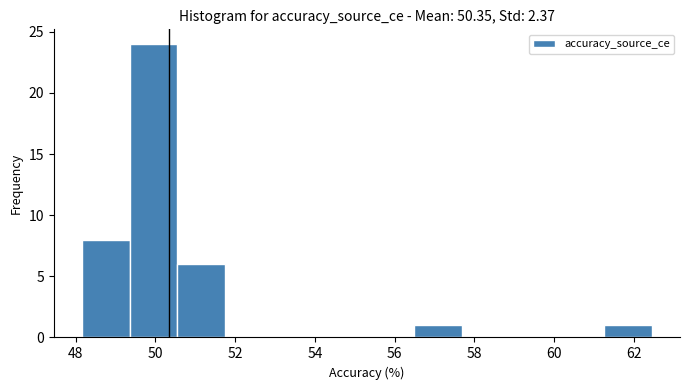

Reading left to right, transcribe this chart: for each bar, give the range it covers on the x-axis and its height. Neither the bar edges nor the heights are printed on the chart, so give them approximately, as read against the axes.

48.2 to 49.4: 8
49.4 to 50.6: 24
50.6 to 51.8: 6
51.8 to 53.0: 0
53.0 to 54.2: 0
54.2 to 55.4: 0
55.4 to 56.4: 0
56.4 to 57.6: 1
57.6 to 58.8: 0
58.8 to 60.0: 0
60.0 to 61.2: 0
61.2 to 62.4: 1